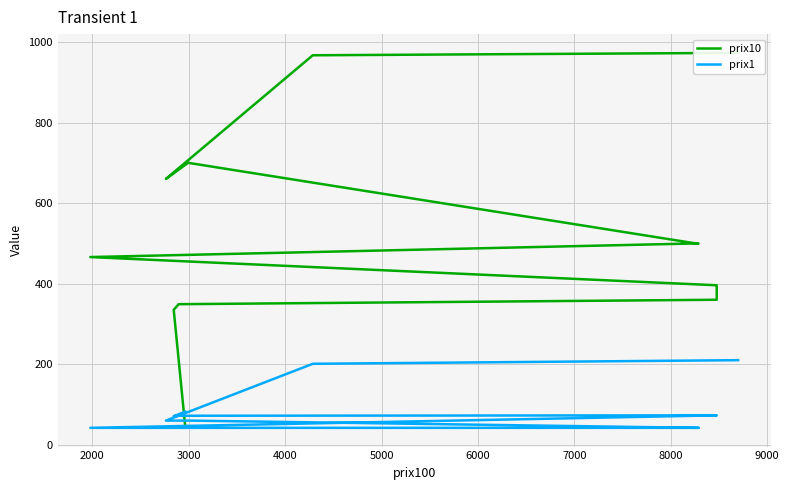

Which series has the largest total across all categories?

prix10